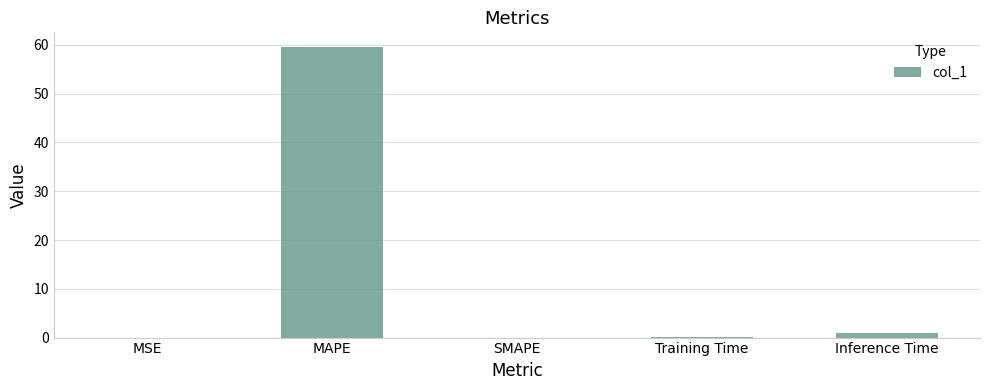

Does the chart contain stacked bars?

No